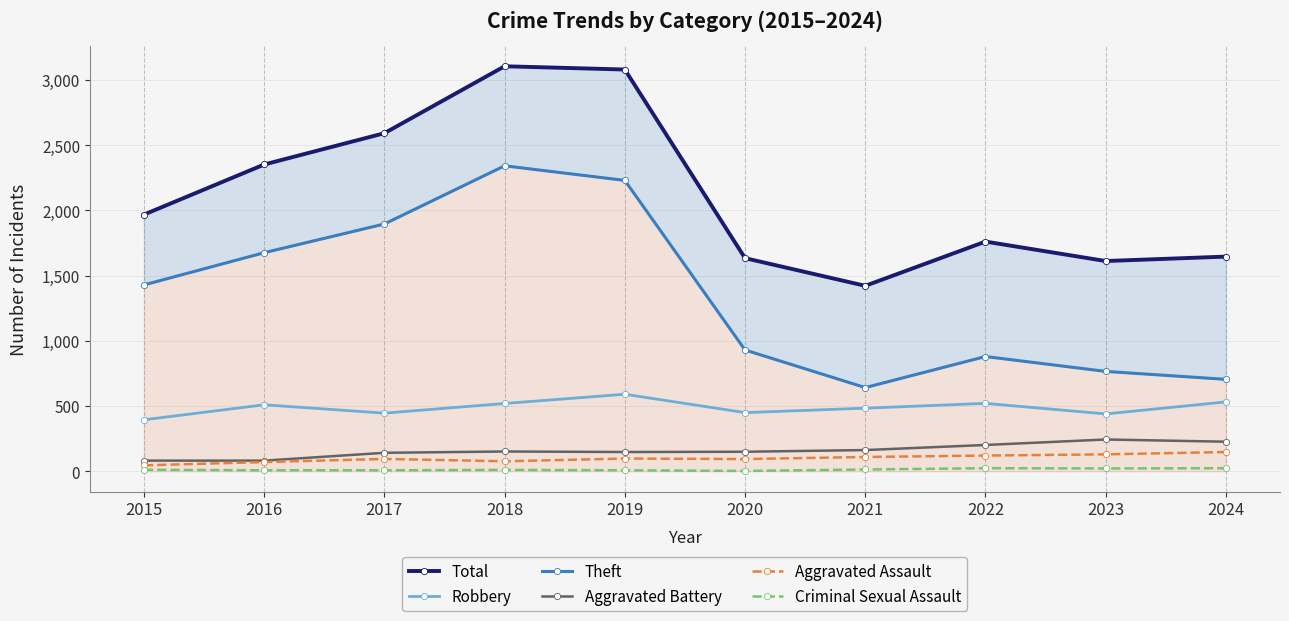

How many values in the Theft series are below 1429?

5